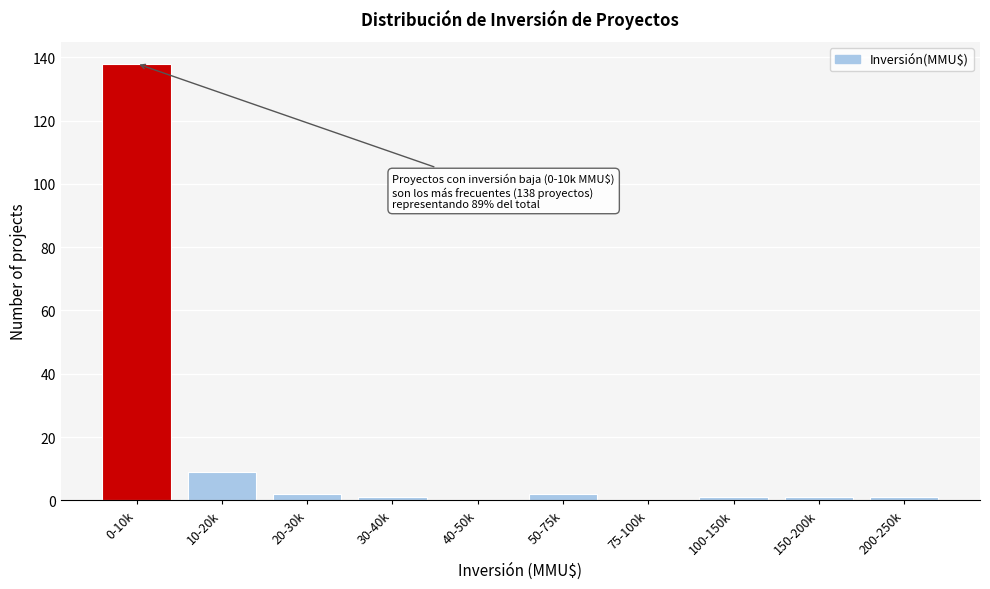

Reading left to right, what are all the values shown in this chart?

0-10k=138	10-20k=9	20-30k=2	30-40k=1	40-50k=0	50-75k=2	75-100k=0	100-150k=1	150-200k=1	200-250k=1